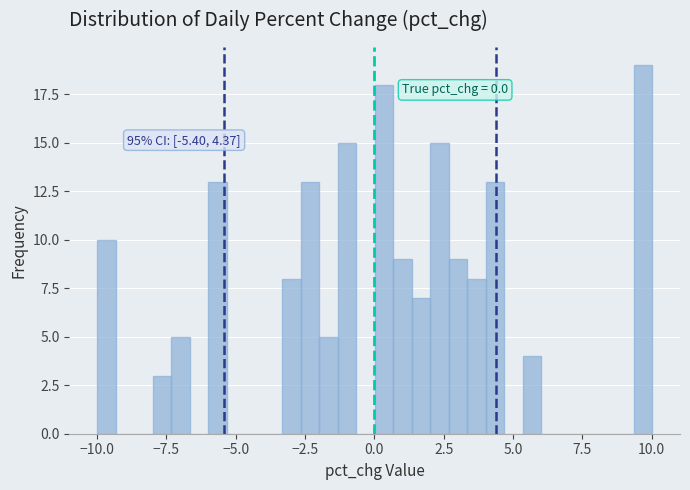

Read against the x-axis, roughly where is the centre of the tallest bar?

9.5